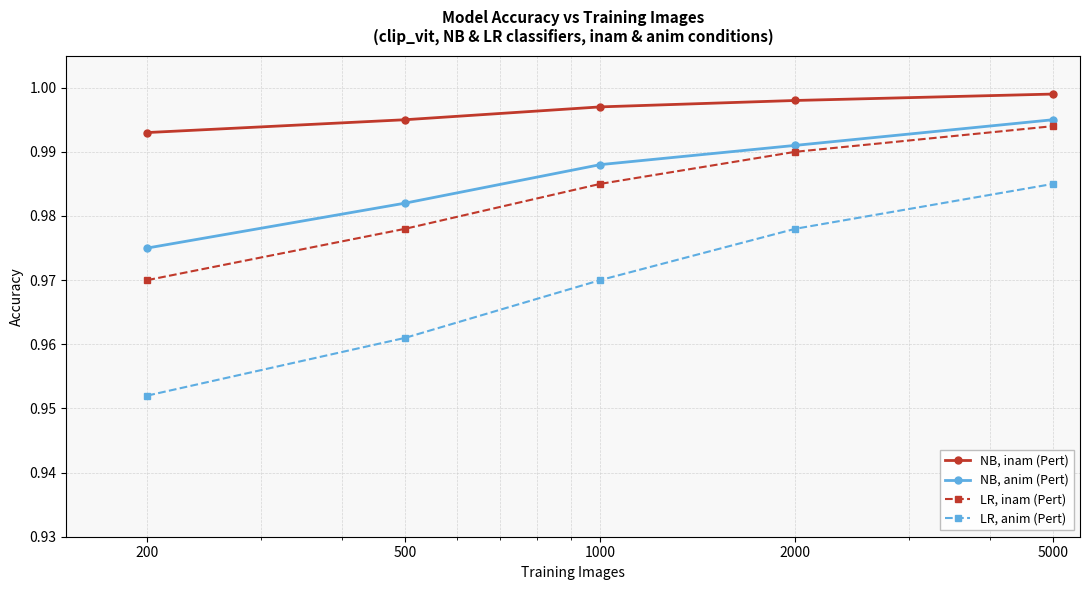

True or false: LR, inam (Pert) and LR, anim (Pert) cross at least once.

False